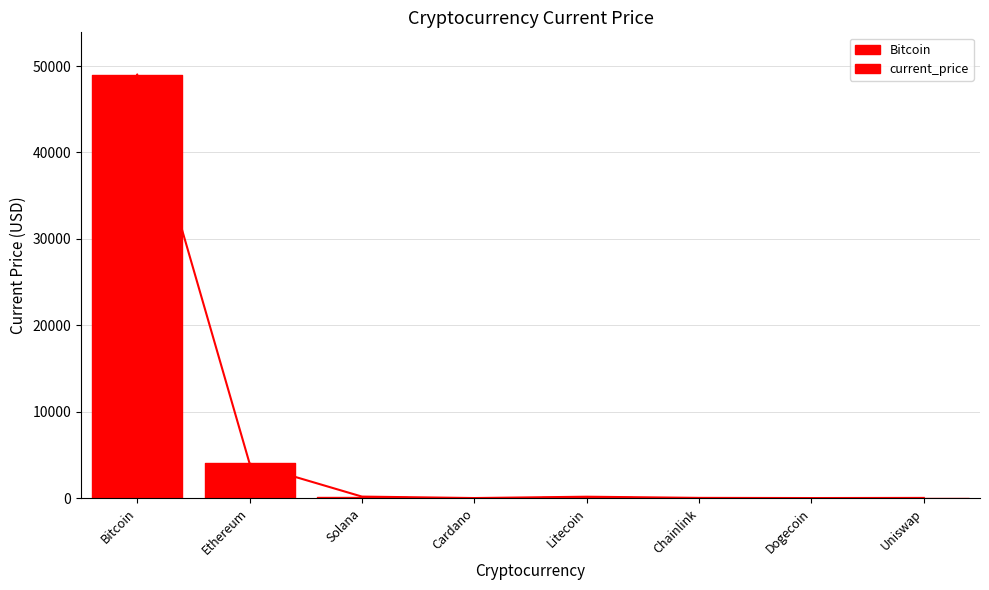

Is it true that the value at Bitcoin is 10301.4?

False